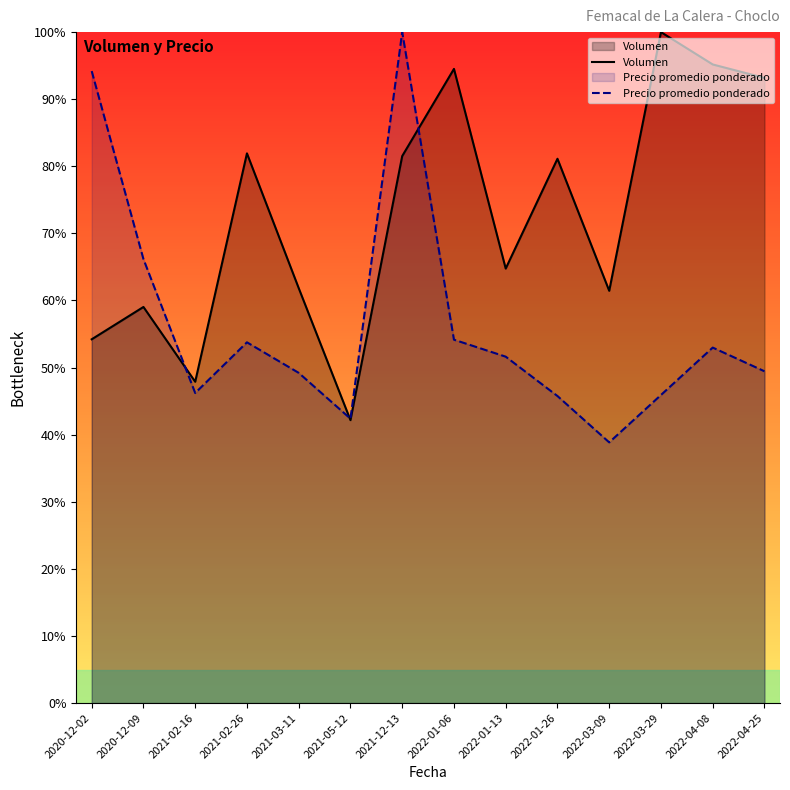

Where is the first local minimum for Precio promedio ponderado?

2021-02-16